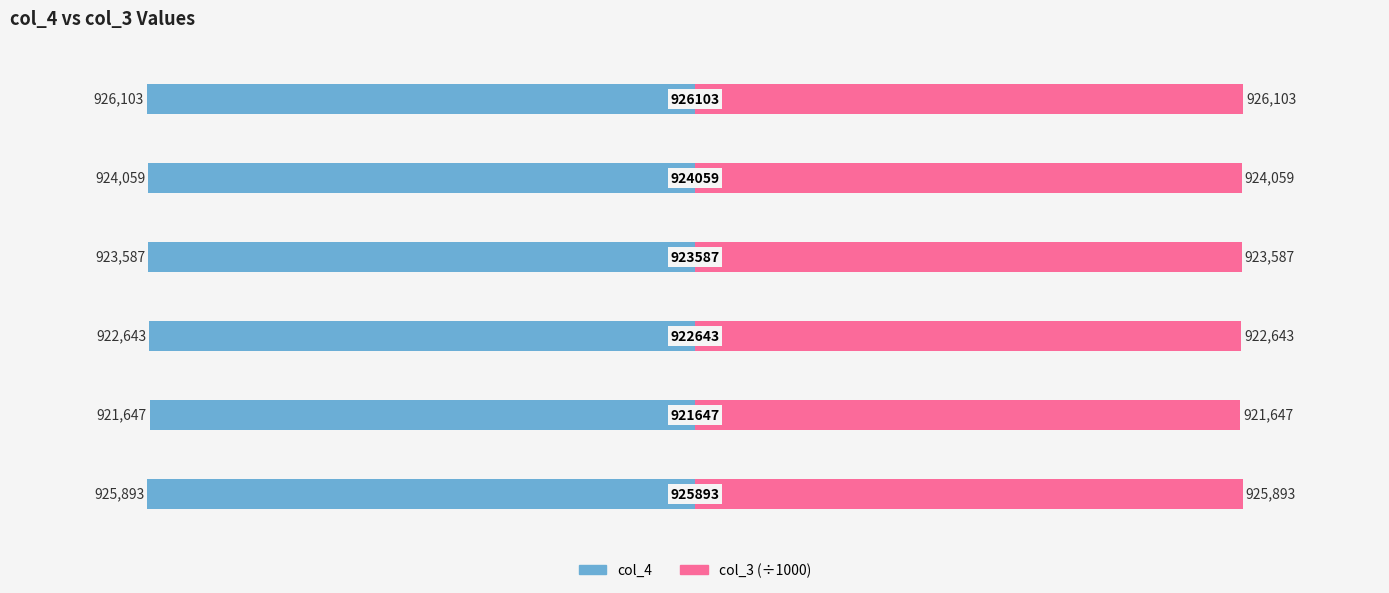

Reading left to right, transcribe all the data shown in this chart.

col_4: −1.5=-925893.0	−1.0=-921647.0	−0.5=-922643.0	0.0=-923587.0	0.5=-924059.0	1.0=-926103.0
col_3 (÷1000): −1.5=925893.2	−1.0=921647.8	−0.5=922643.2	0.0=923587.1	0.5=924059.3	1.0=926103.7